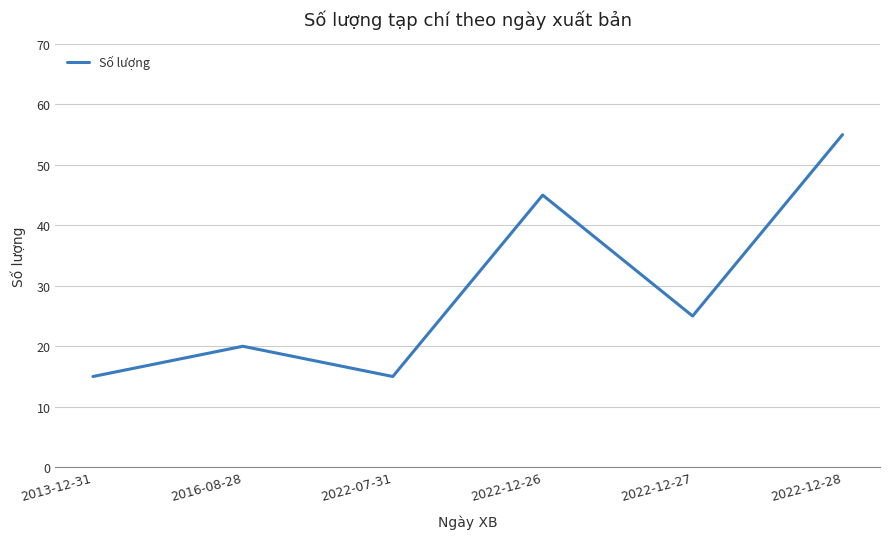

What is the difference between the maximum and minimum values?

40